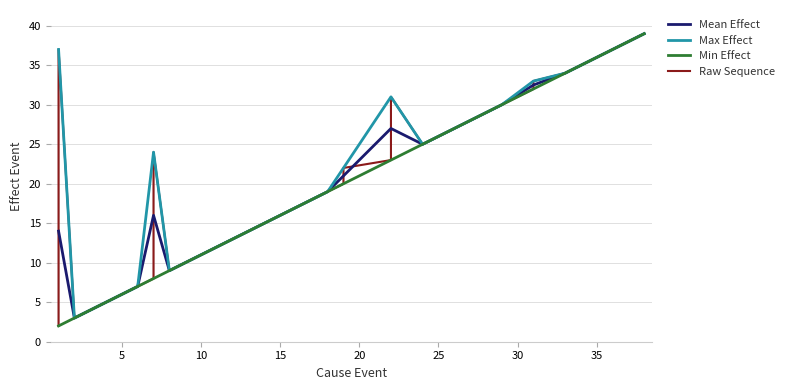

The value of cause_event at 21 is 28. True or false?

False